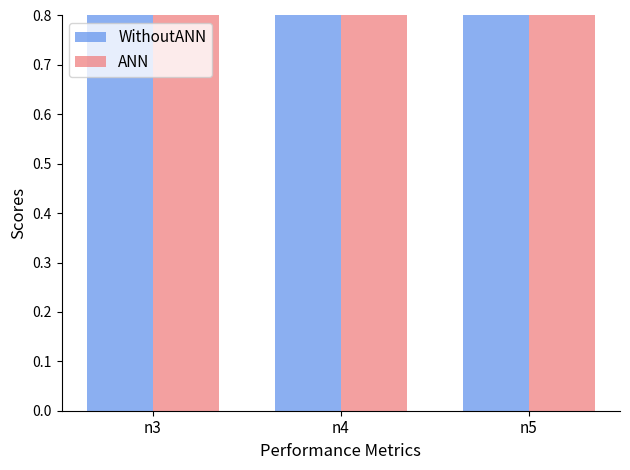

What is the approximate value of ANN at n4?

1.0